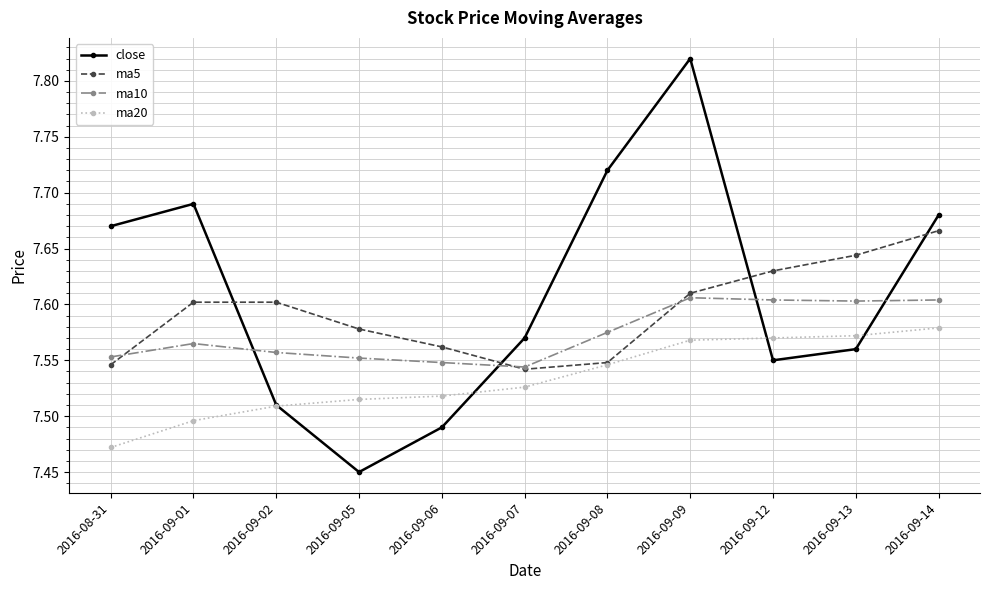

Which series has the largest total across all categories?

close